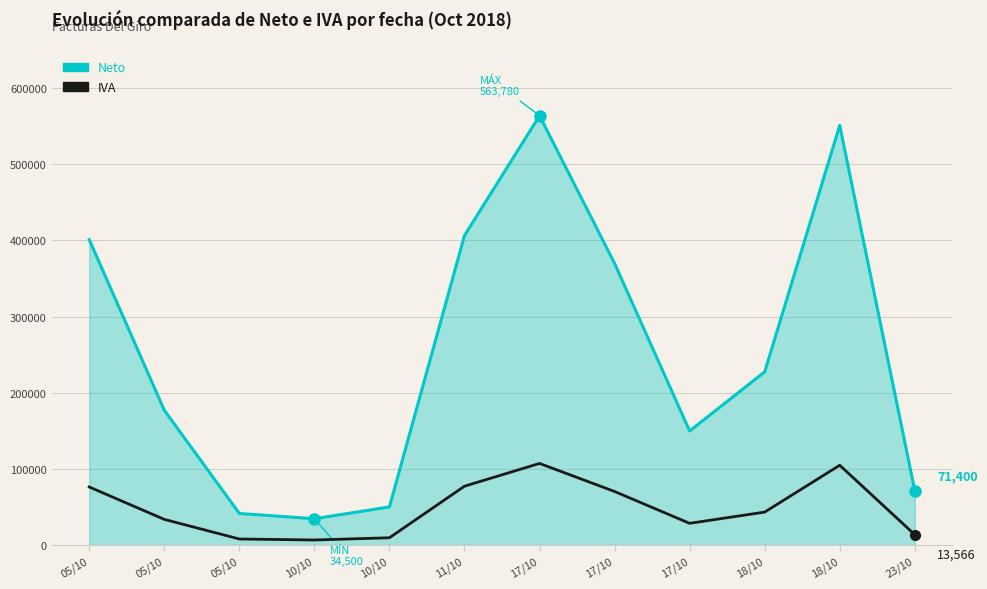

The value of IVA at 18/10 is 104728. True or false?

True